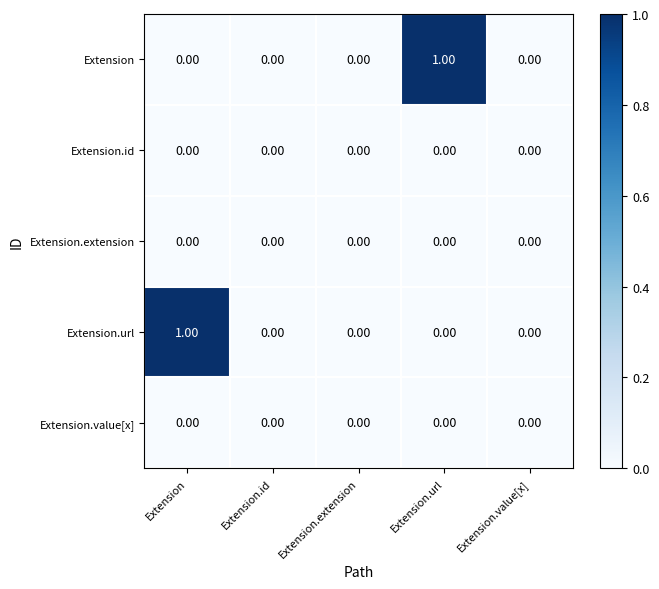

Between Extension.url and Extension.value[x], which series saw the biggest shift?

Extension